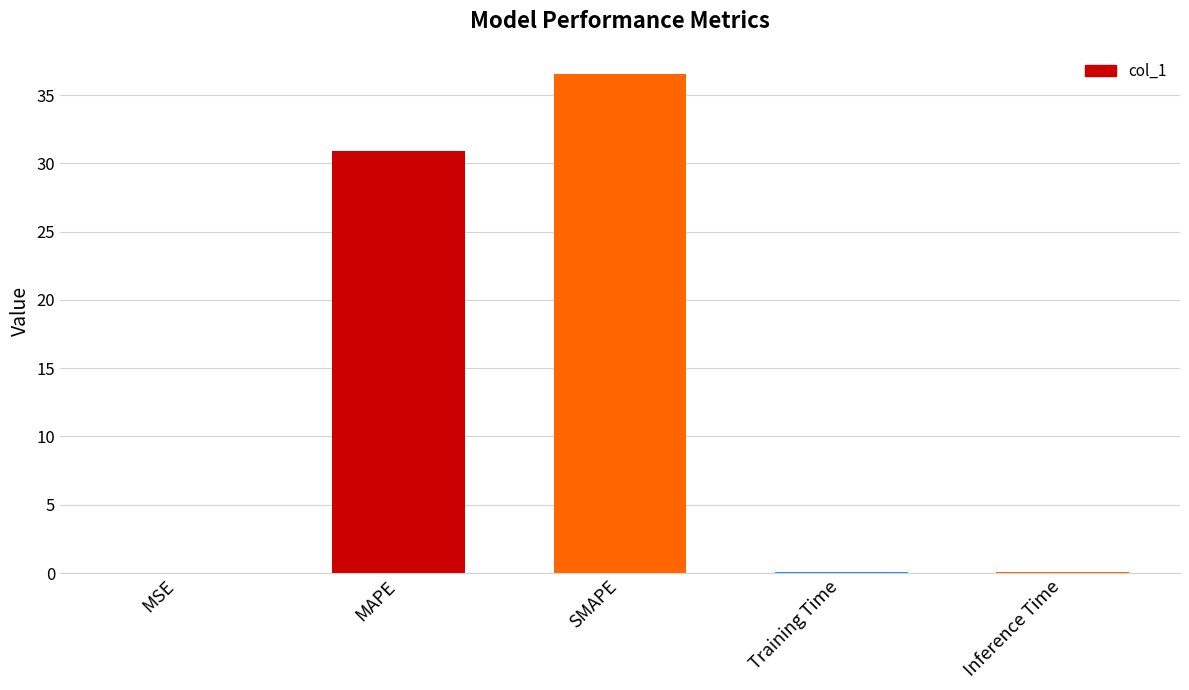

Is it true that the value at MAPE is 30.9?

True